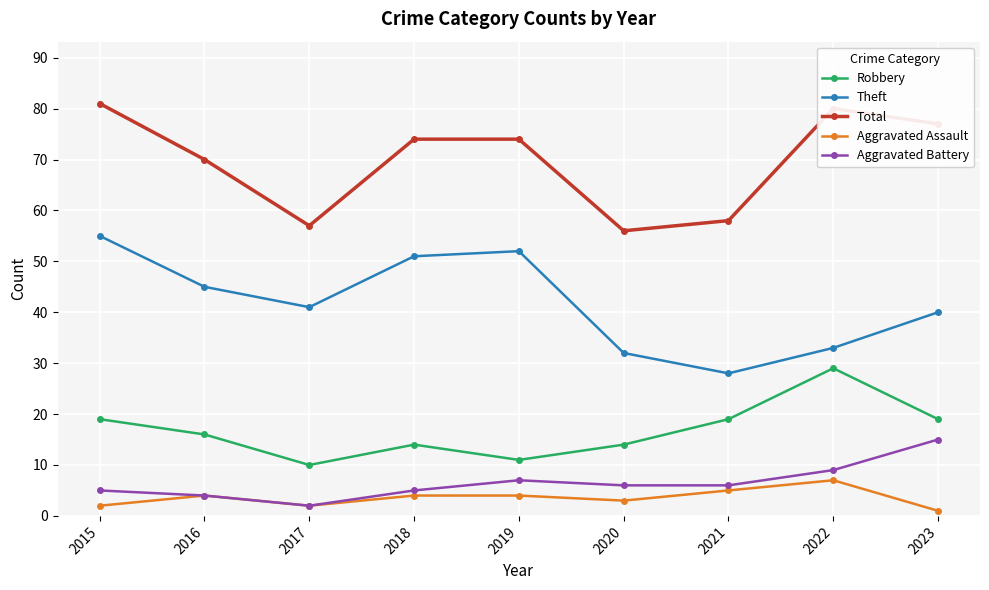

Does the chart display data point markers on the line(s)?

Yes